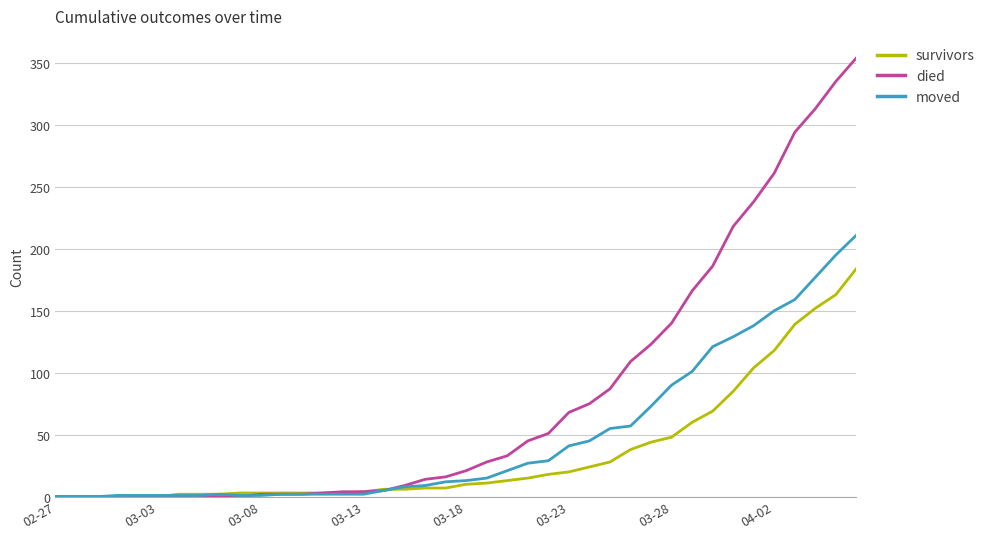

Which series has the widest spread of values?

died